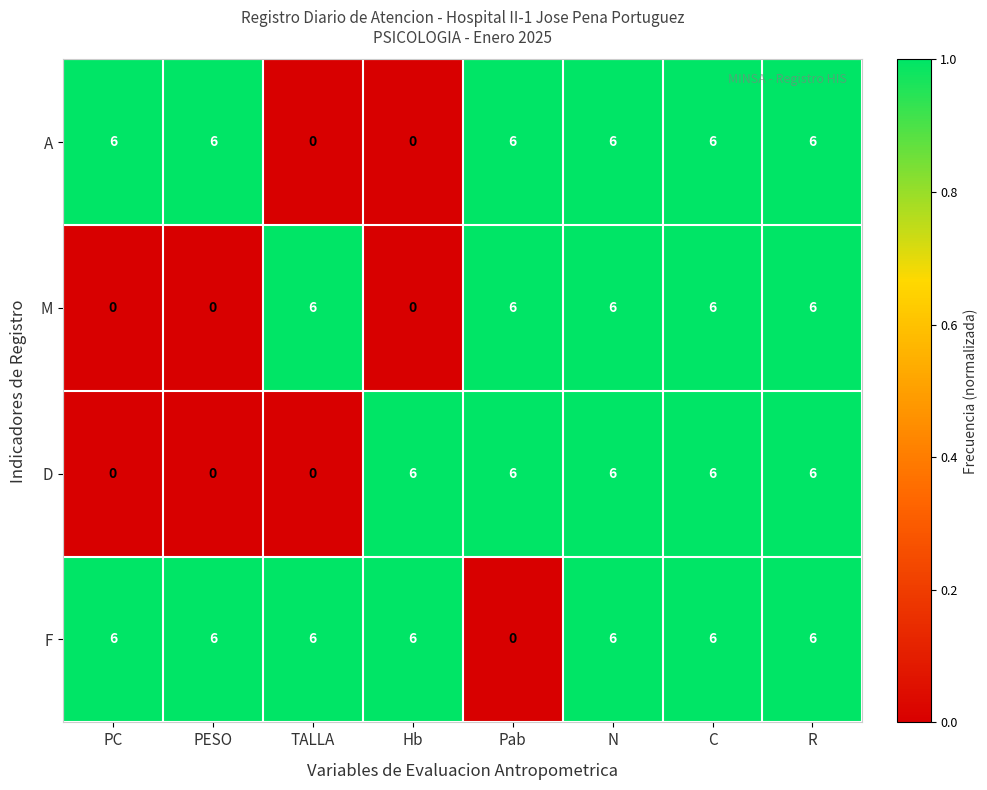

What is the total value across all series at R?

24